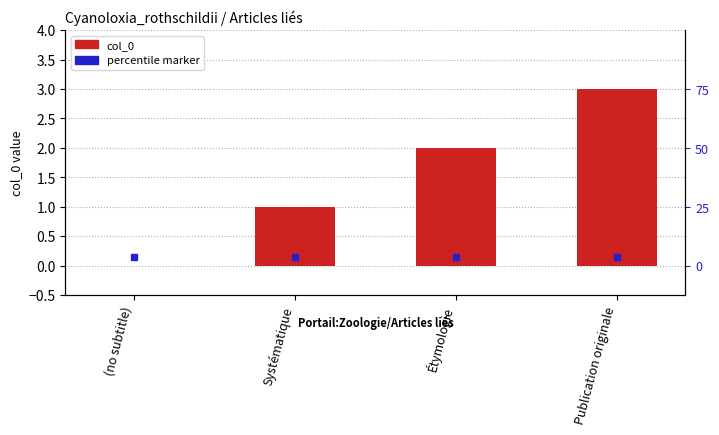

How many values are below 2?

2